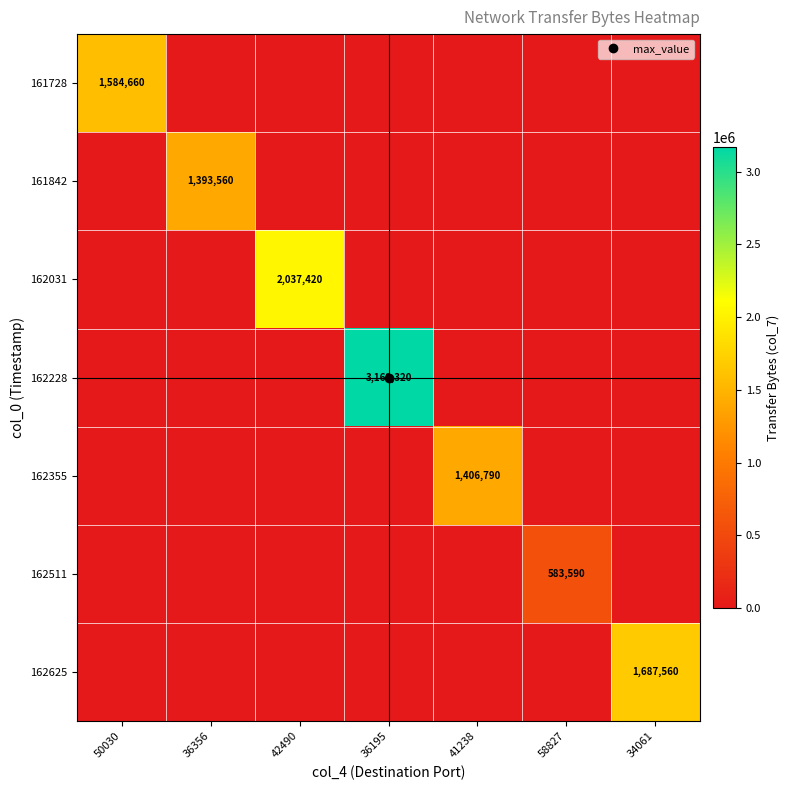

True or false: 162031 has a value of 1008387 at 36195.

False